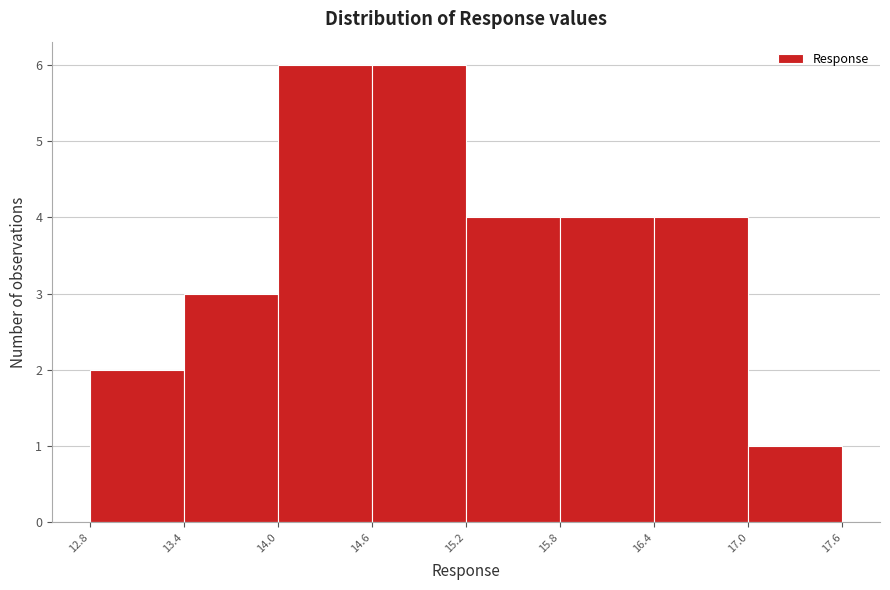

What is the height of the bar covering 17.0 to 17.6 on the x-axis? The values are not printed on the chart, so give them approximately, as read against the axis.

1